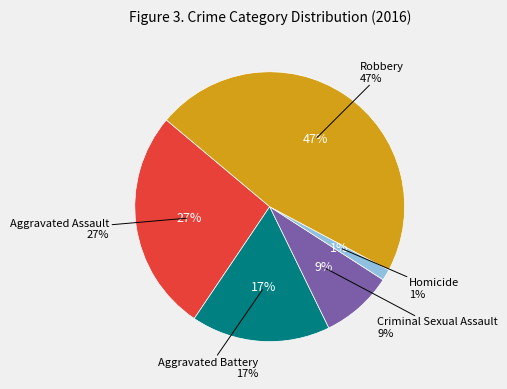

Which category has the biggest portion of the pie?

Robbery